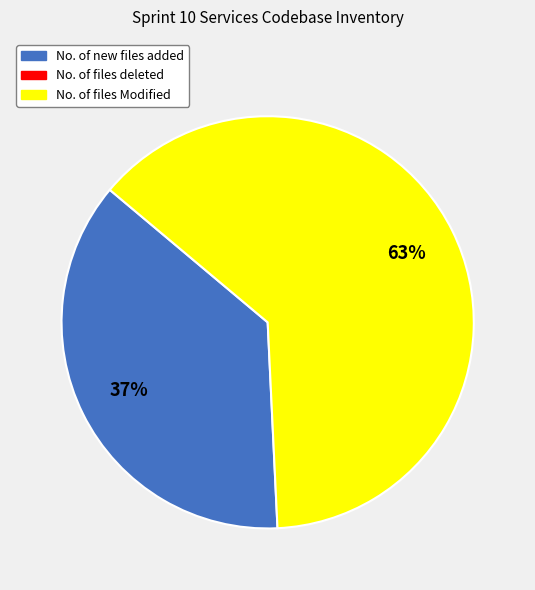

To the nearest percent, what is the average slice percentage?

50%